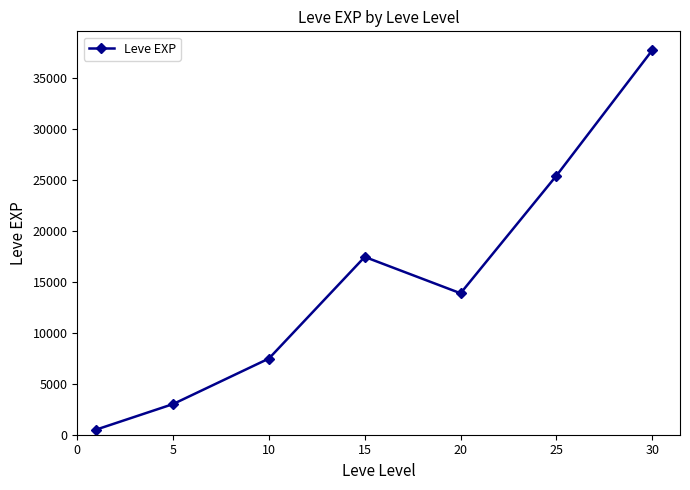

What is the value of the 2nd point from the left?

3008.3